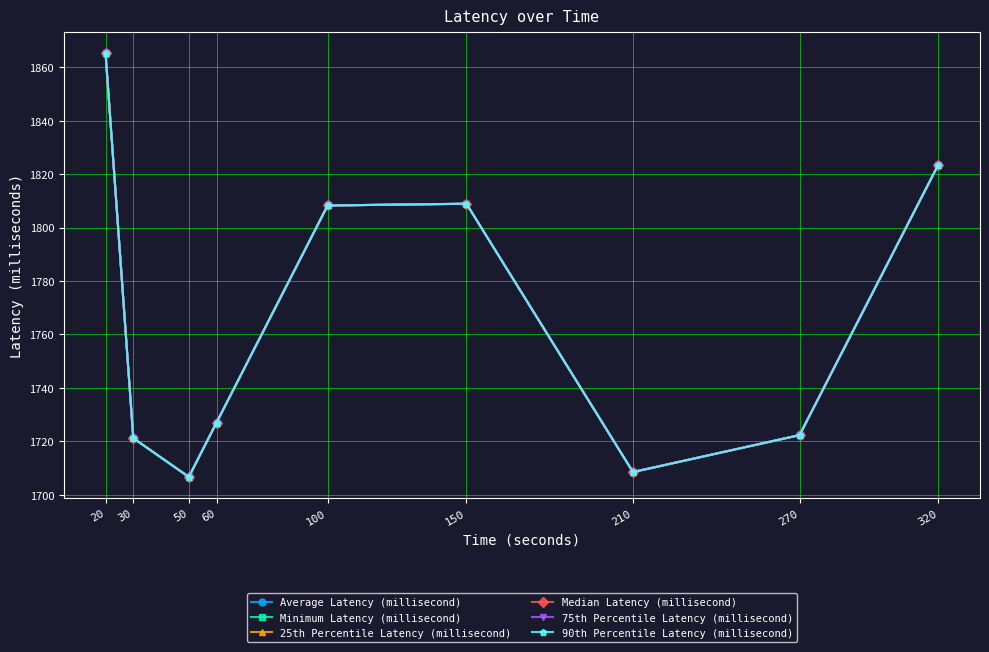

Which series has the widest spread of values?

Average Latency (millisecond)